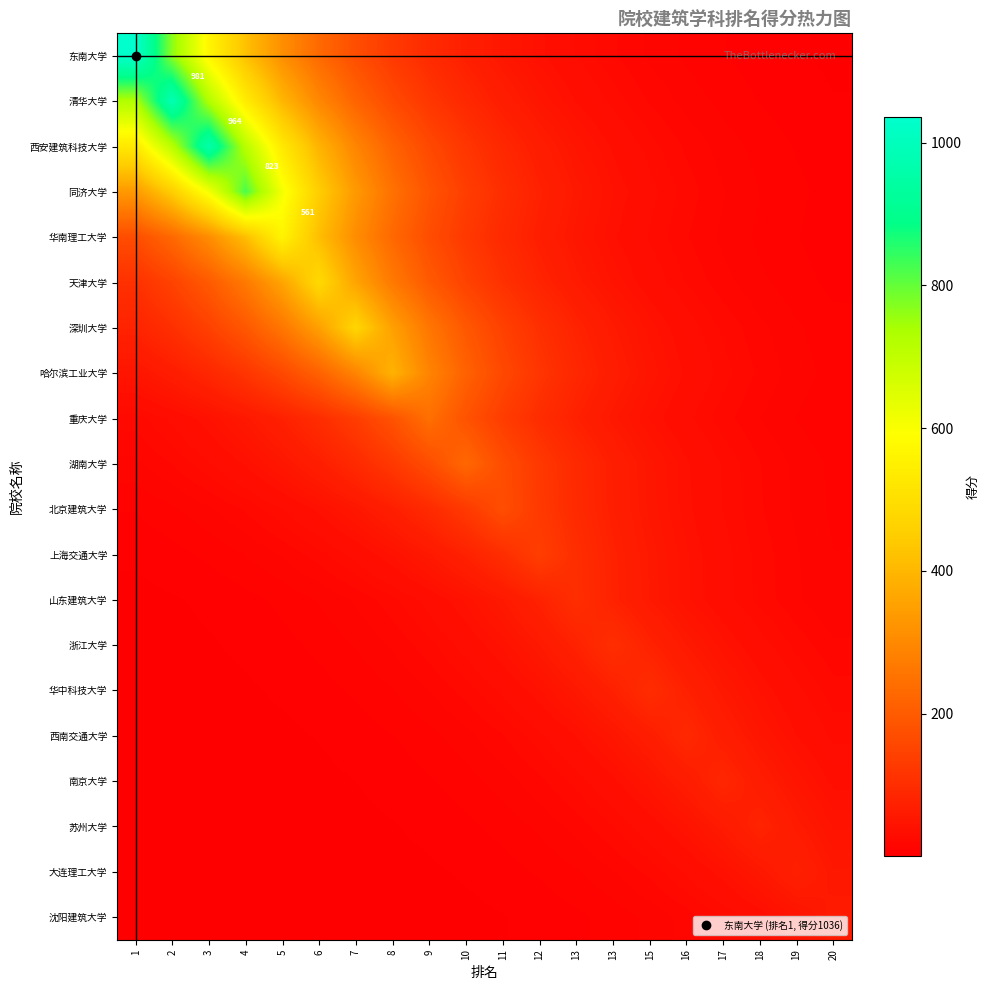

The 重庆大学 series shows 16.3 at 19. True or false?

False